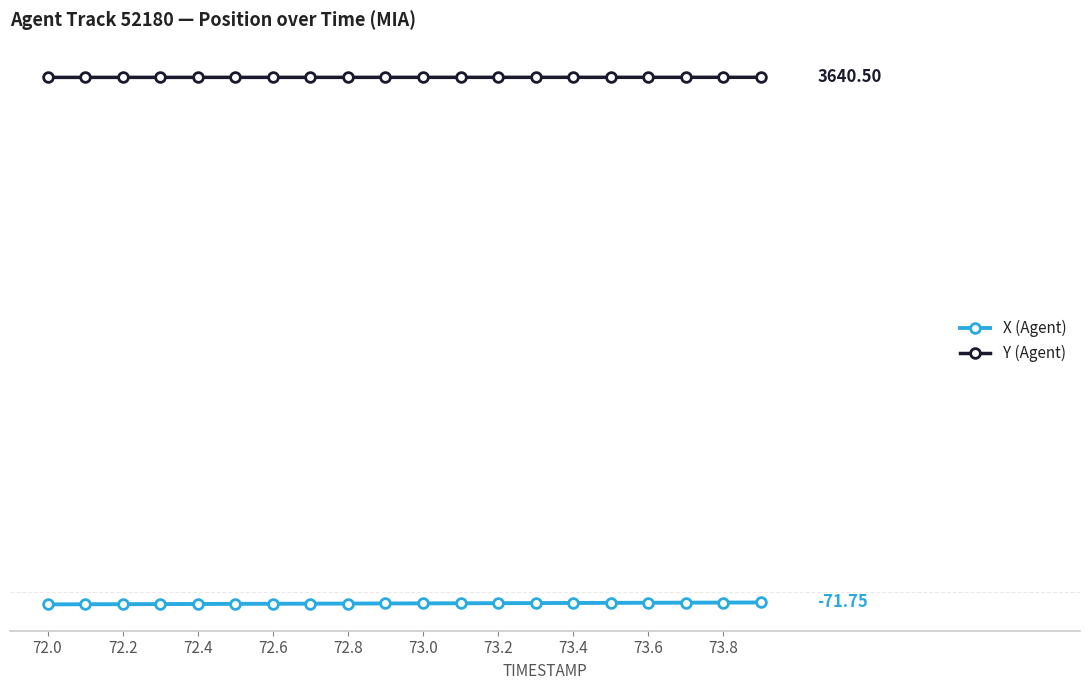

What is the value of the X (Agent) point at the 17th from the left?

-73.9